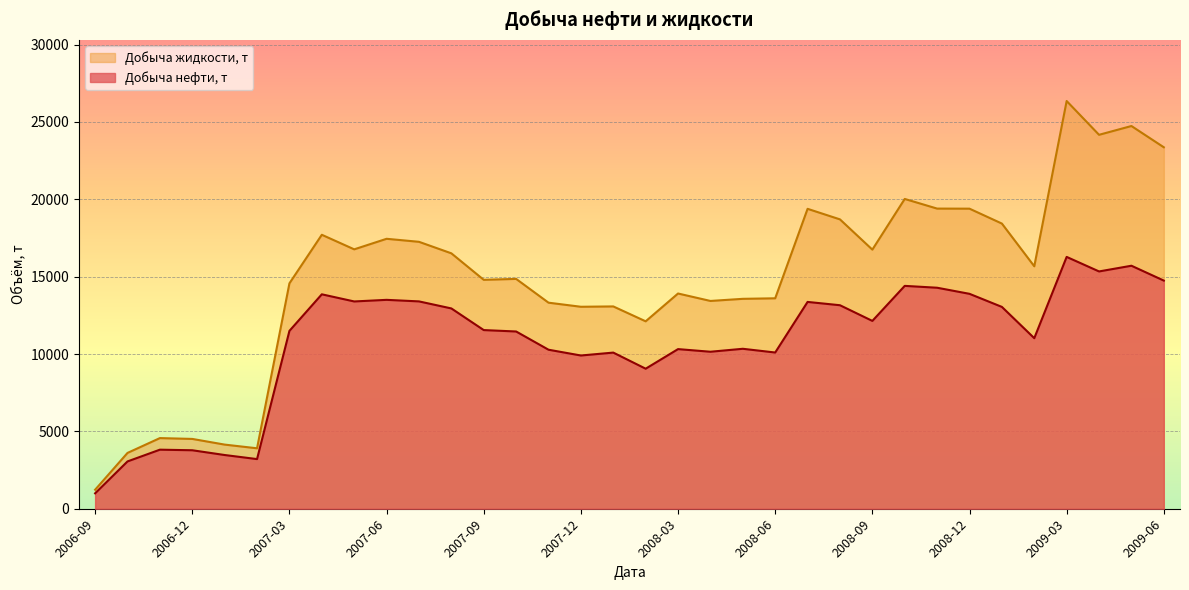

Which series has the largest total across all categories?

Добыча жидкости, т